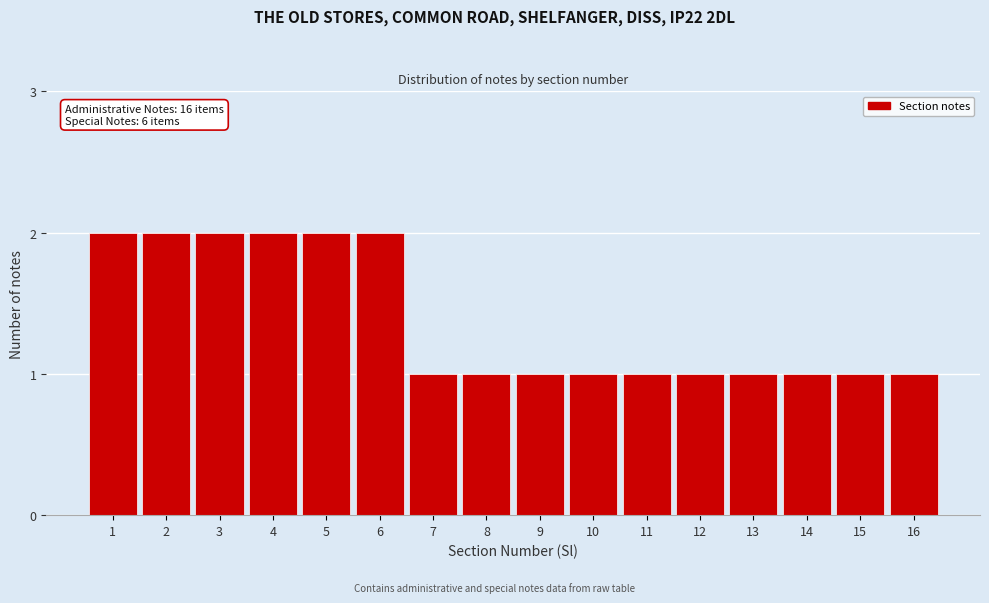

Reading left to right, what are all the values shown in this chart?

1=2	2=2	3=2	4=2	5=2	6=2	7=1	8=1	9=1	10=1	11=1	12=1	13=1	14=1	15=1	16=1